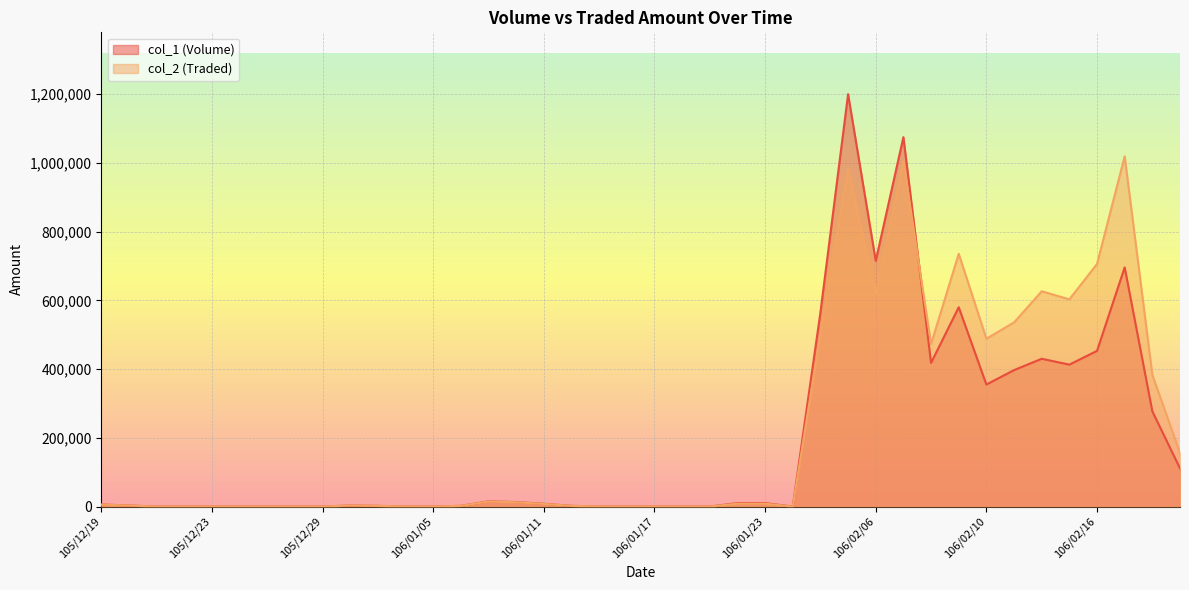

The col_2 (Traded) series shows 5036 at 106/01/10. True or false?

False